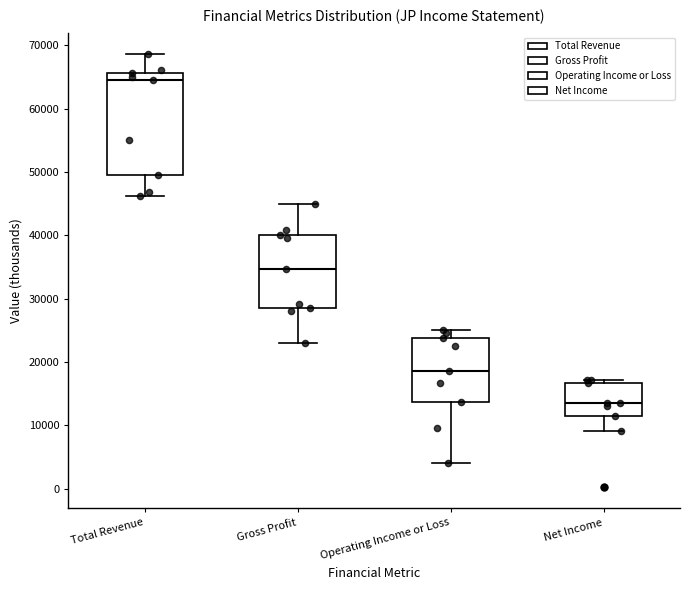

Reading left to right, read every box against the y-axis: the position of its median line, the range the box covers, and the ends of its whiskers. The values are not printed on the chart, so give them approximately, as read against the axis.

Total Revenue: median 65000, box 50000 to 66000, whiskers 46000 to 69000
Gross Profit: median 35000, box 29000 to 40000, whiskers 23000 to 45000
Operating Income or Loss: median 19000, box 14000 to 24000, whiskers 4000 to 25000
Net Income: median 14000, box 12000 to 17000, whiskers 9000 to 17000 (just above the box's upper edge)